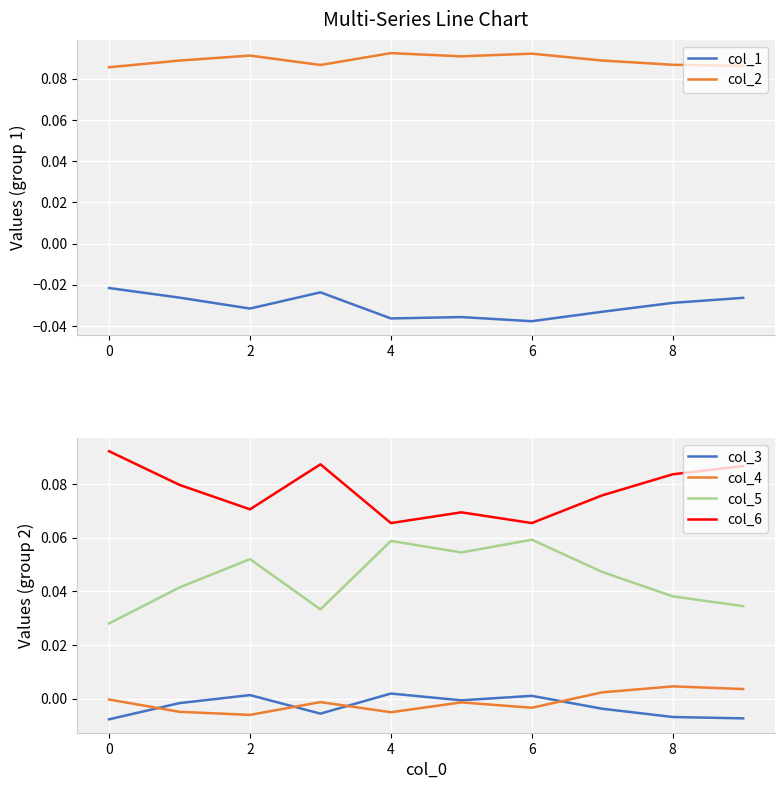

True or false: col_6 and col_3 cross at least once.

False